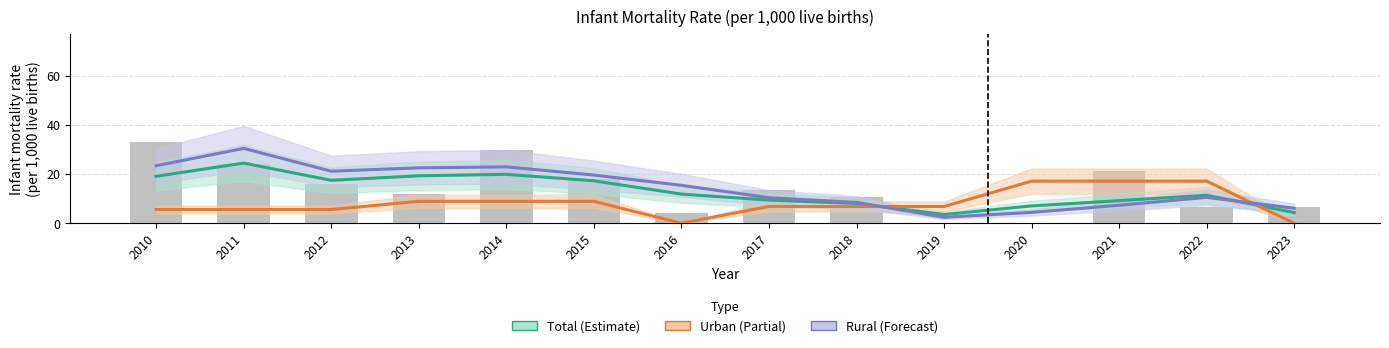

Reading right to left, extract all data points from this chart.

Total: 2023=4.3	2022=11.4	2021=9.2	2020=7.0	2019=3.5	2018=8.0	2017=9.4	2016=11.8	2015=17.2	2014=19.9	2013=19.3	2012=17.4	2011=24.4	2010=19.1
Urban: 2023=0.0	2022=17.1	2021=17.1	2020=17.1	2019=6.8	2018=6.8	2017=6.8	2016=0.0	2015=8.9	2014=8.9	2013=8.9	2012=5.6	2011=5.6	2010=5.6
Rural: 2023=6.1	2022=10.5	2021=7.3	2020=4.4	2019=2.4	2018=8.5	2017=10.4	2016=15.4	2015=19.6	2014=22.9	2013=22.5	2012=21.1	2011=30.4	2010=23.4